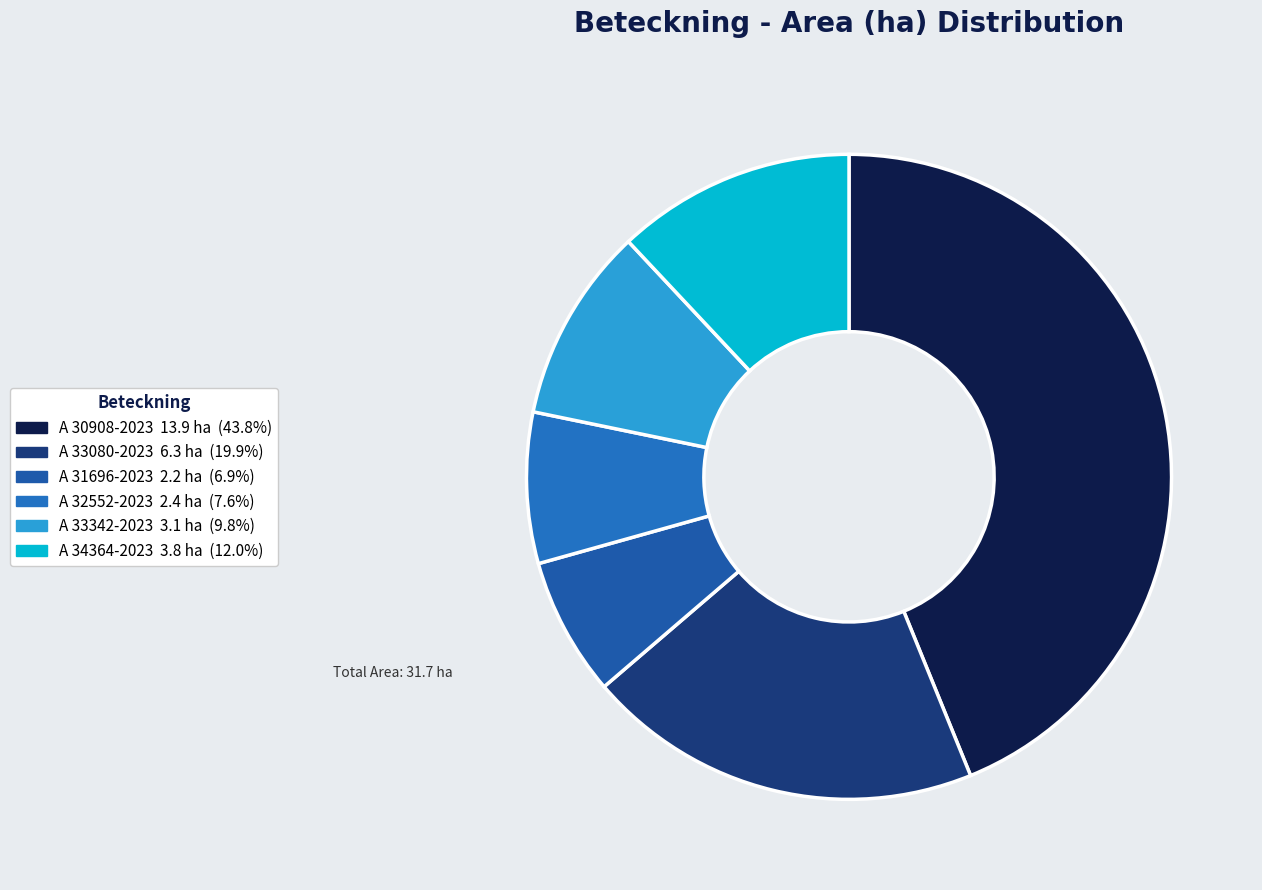

True or false: A 33342-2023 accounts for 1% of the total.

False